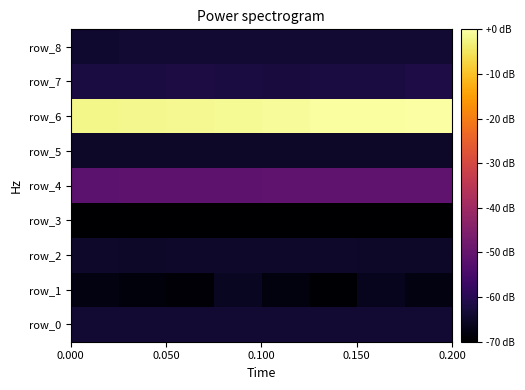

What is the difference between the maximum and minimum values in the row_2 series?

0.2